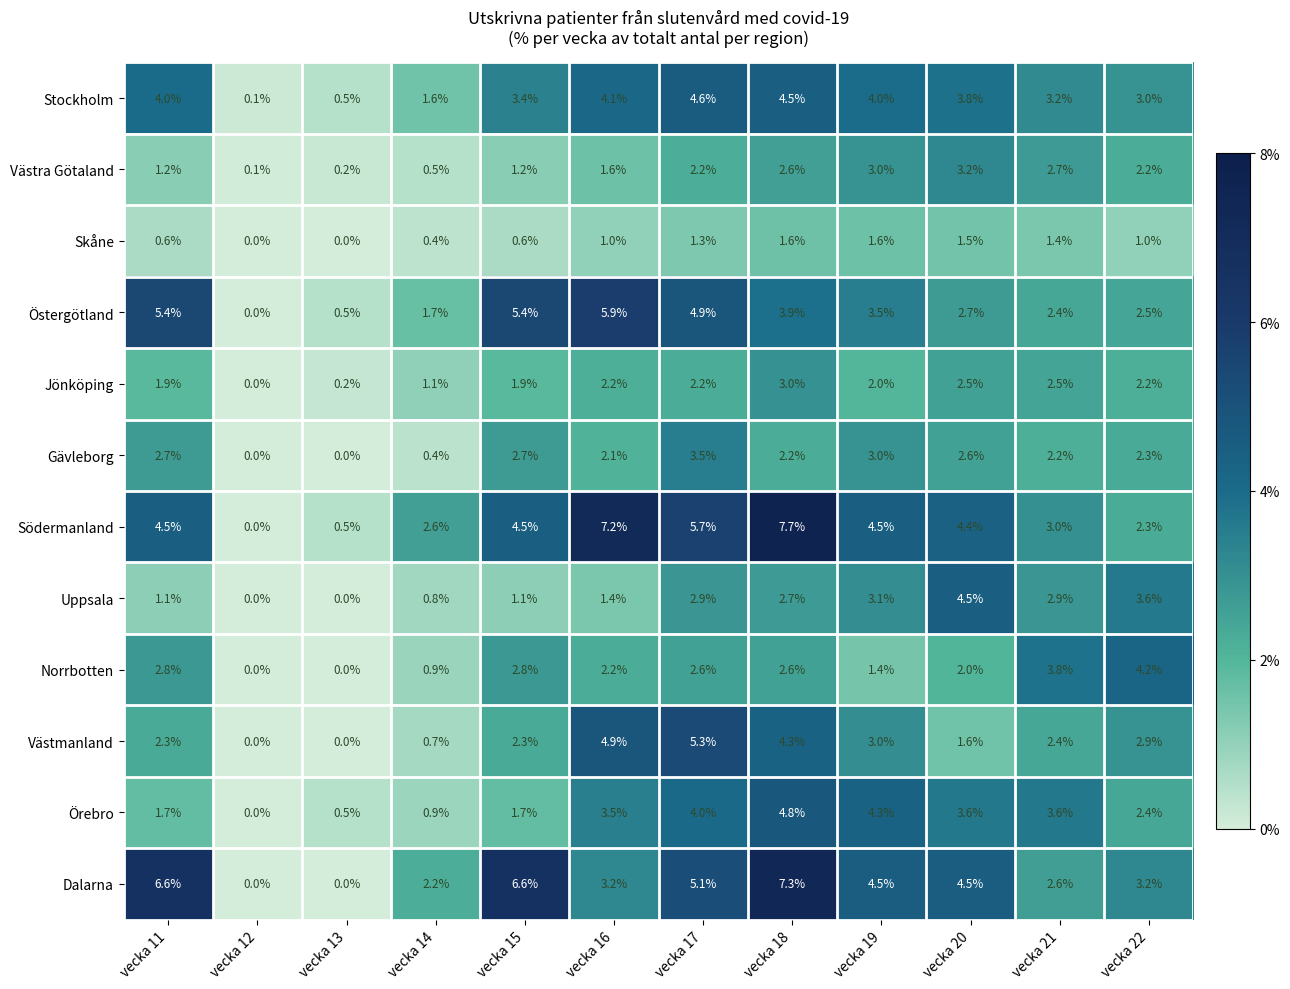

How many series are shown in this chart?

12